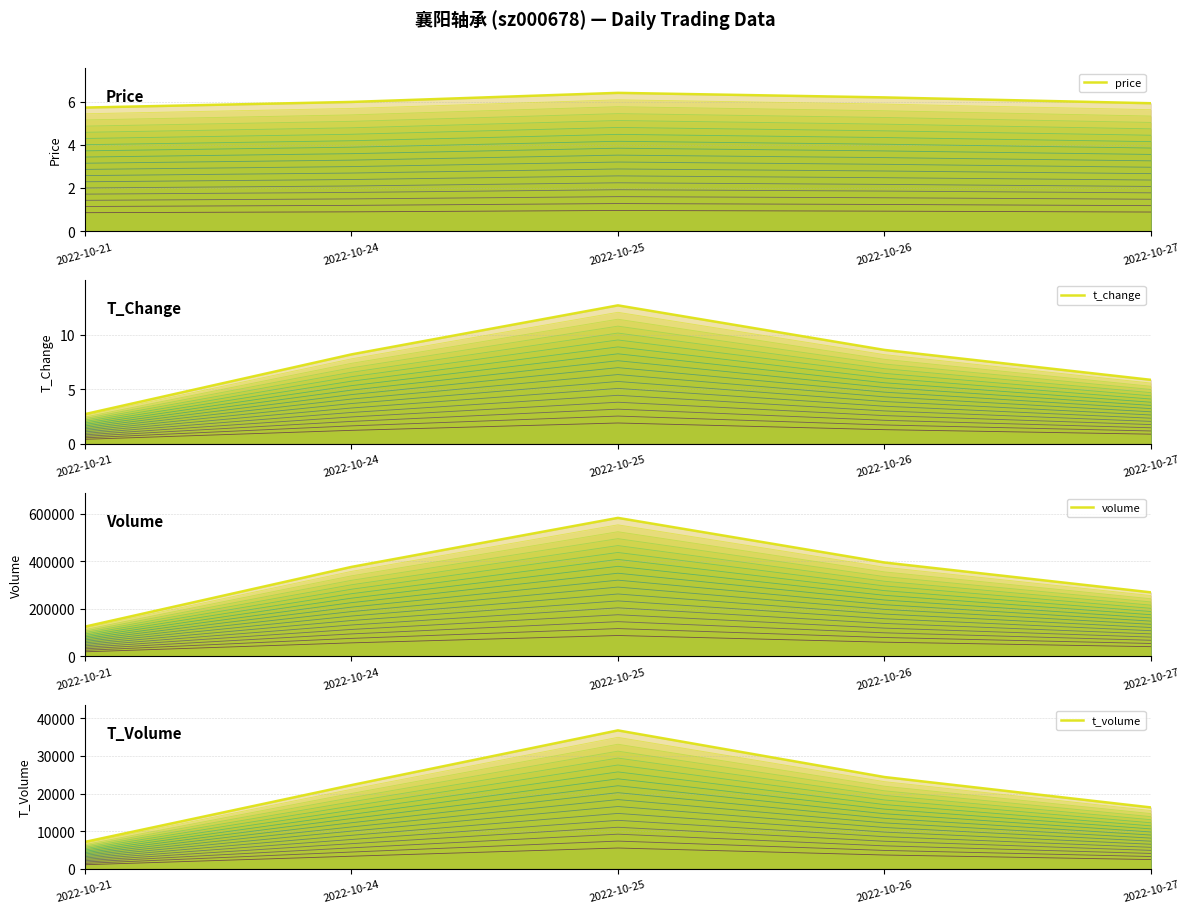

True or false: t_volume and t_change cross at least once.

False